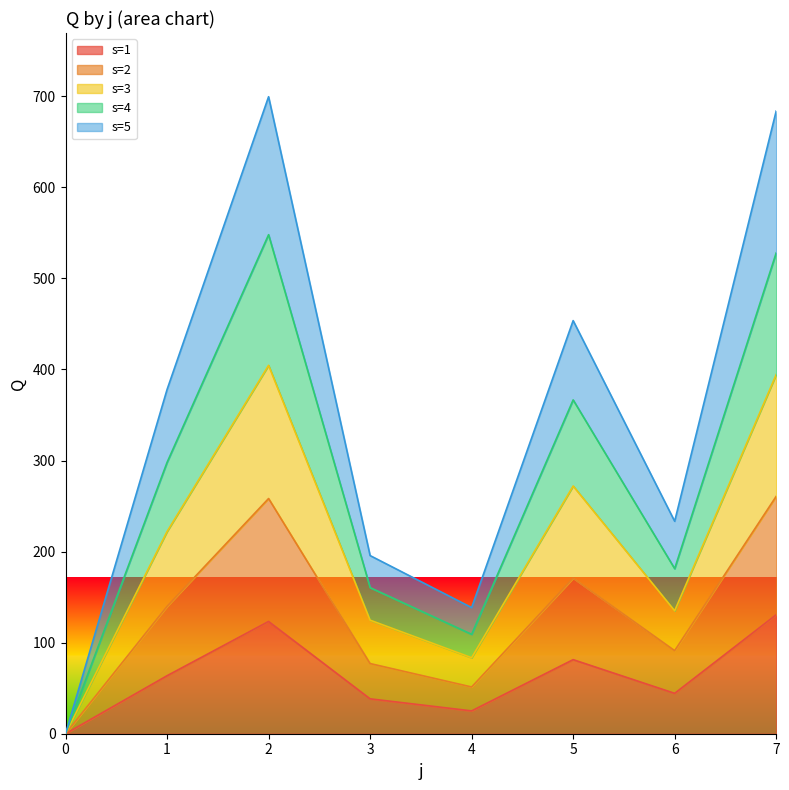

How many interior local valleys does the s=3 series have?

2